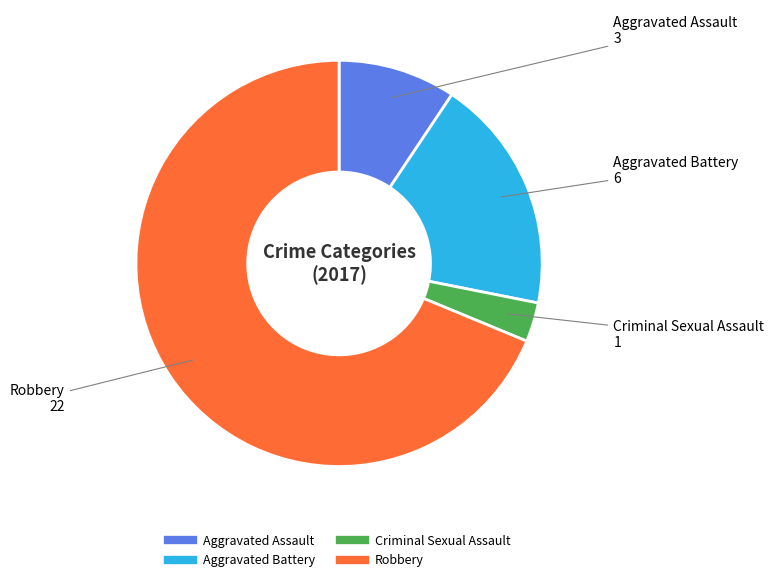

Combined, do Robbery and Criminal Sexual Assault account for over 50%?

Yes